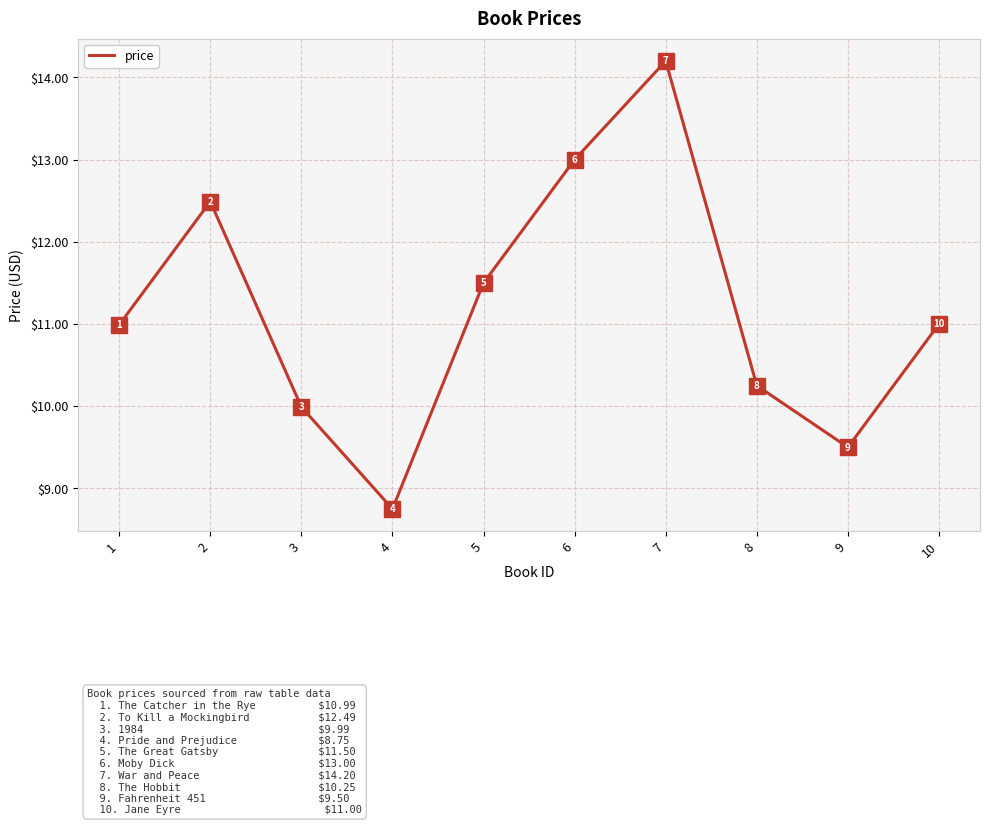

What is the maximum value shown in the chart?

14.2